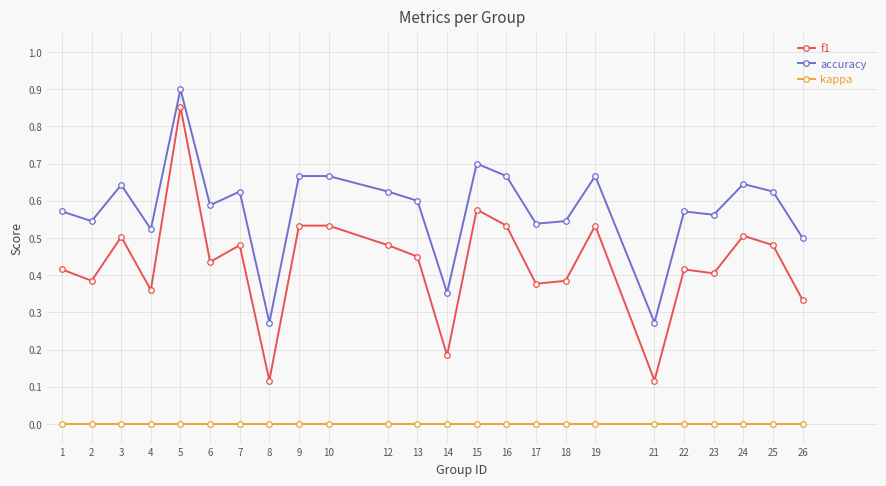

What is the total value across all series at 16?

1.2